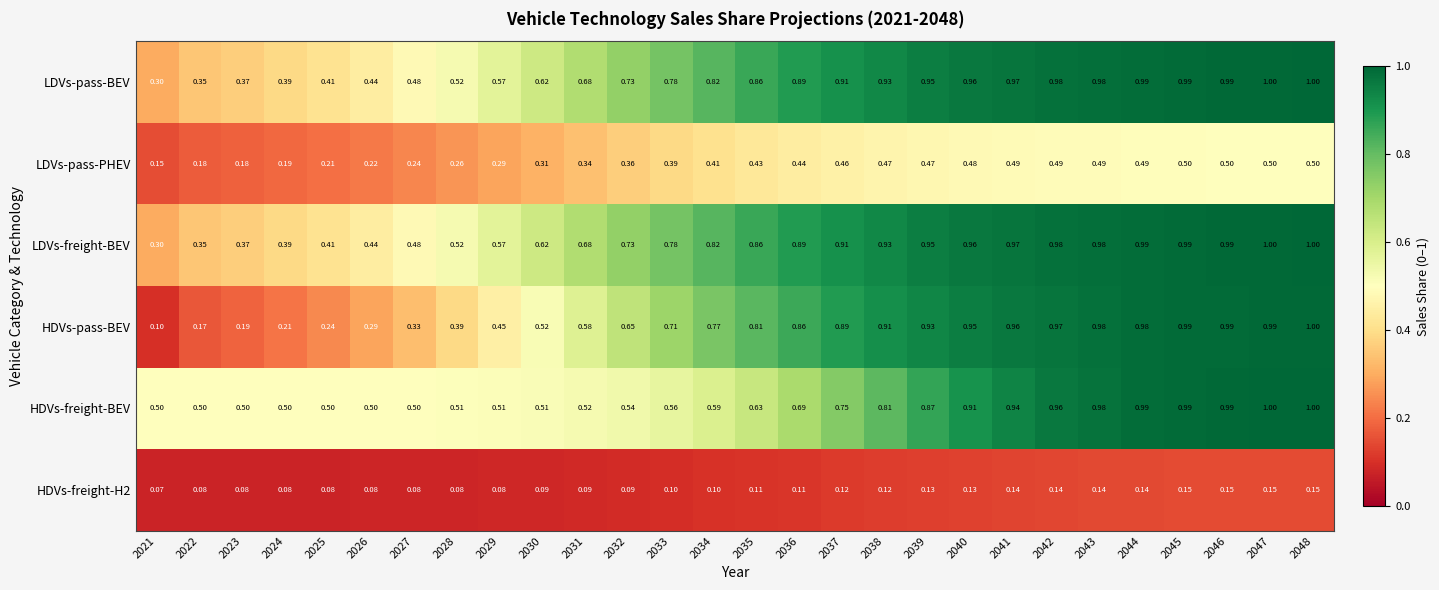

Which series has the largest range (max minus min)?

HDVs-pass-BEV